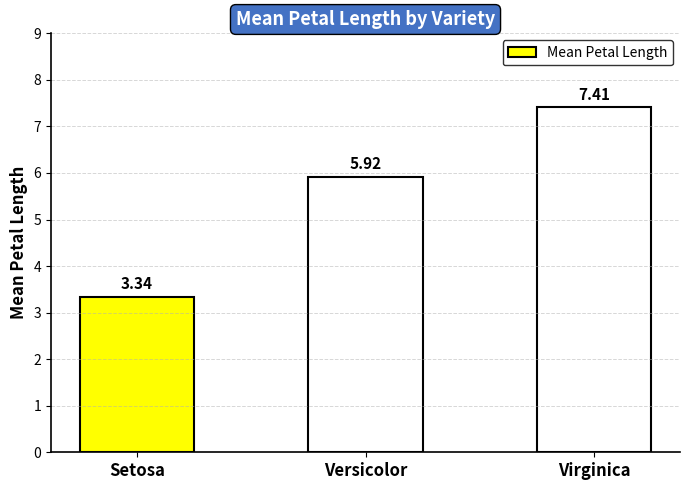

What is the change in value from Setosa to Versicolor?

+2.6